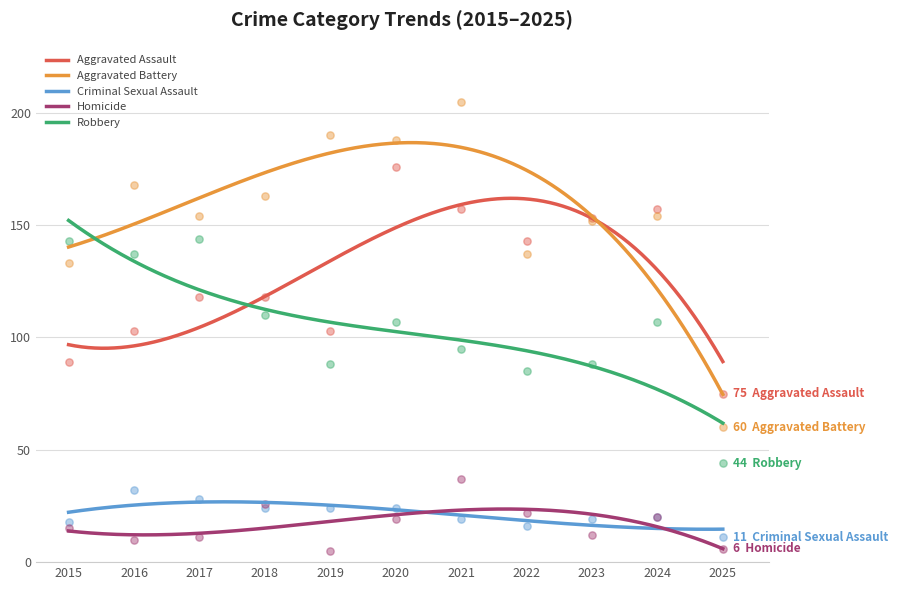

At how many categories does at least one series exceed 148?

8